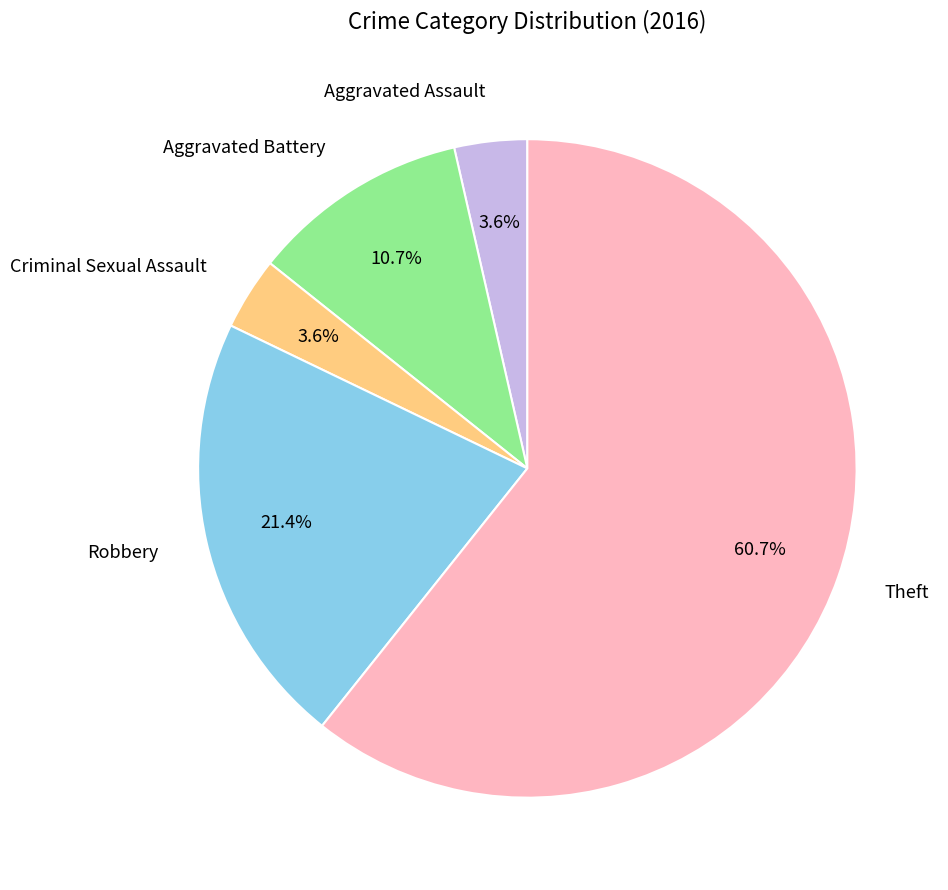

To the nearest percent, what percentage of the pie is Robbery?

21%